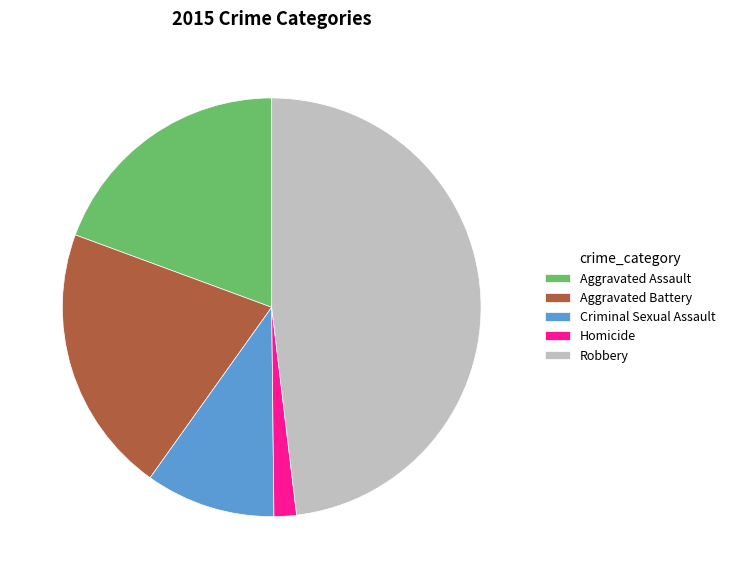

How many slices are in this pie chart?

5